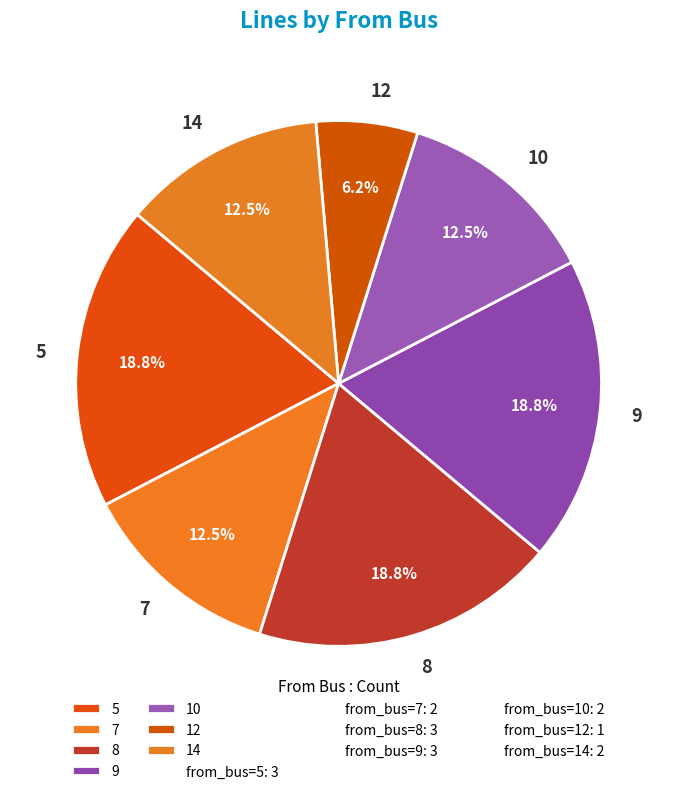

How much of the chart is everything except 10?

87.5%